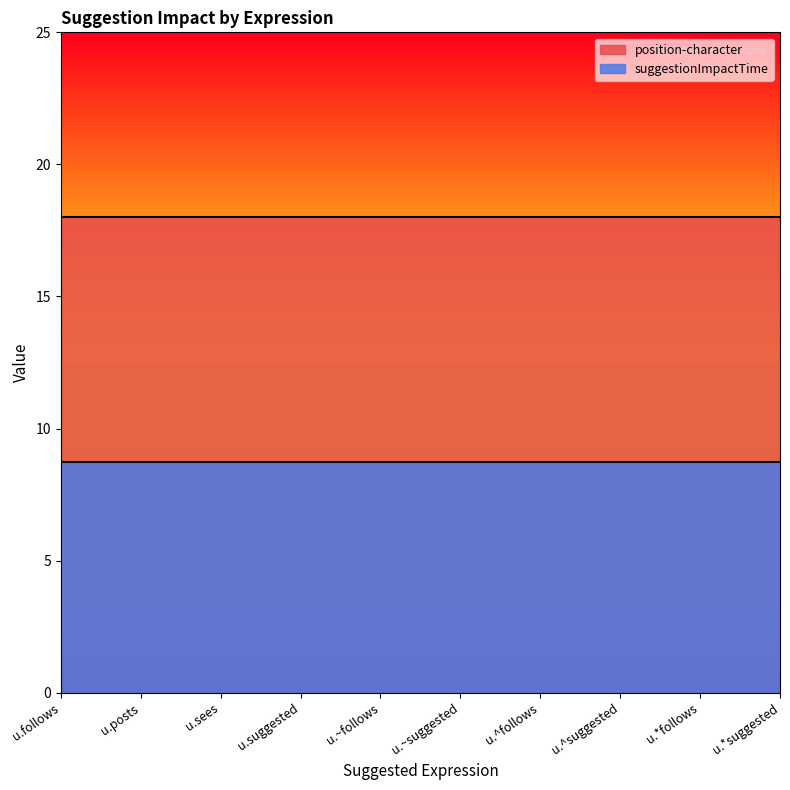

Reading right to left, what are all the values shown in this chart?

position-character: u.*suggested=18.0	u.*follows=18.0	u.^suggested=18.0	u.^follows=18.0	u.~suggested=18.0	u.~follows=18.0	u.suggested=18.0	u.sees=18.0	u.posts=18.0	u.follows=18.0
suggestionImpactTime: u.*suggested=8.7	u.*follows=8.7	u.^suggested=8.7	u.^follows=8.7	u.~suggested=8.7	u.~follows=8.7	u.suggested=8.7	u.sees=8.7	u.posts=8.7	u.follows=8.7